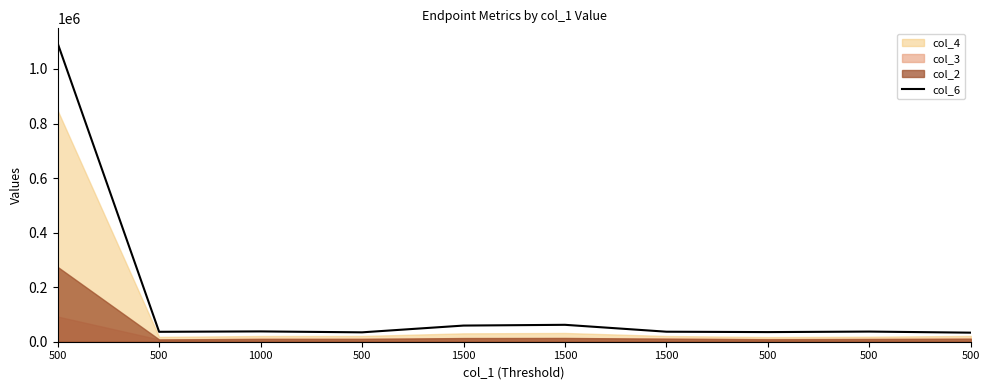

Is it true that the value at 1500 is 80644?

False